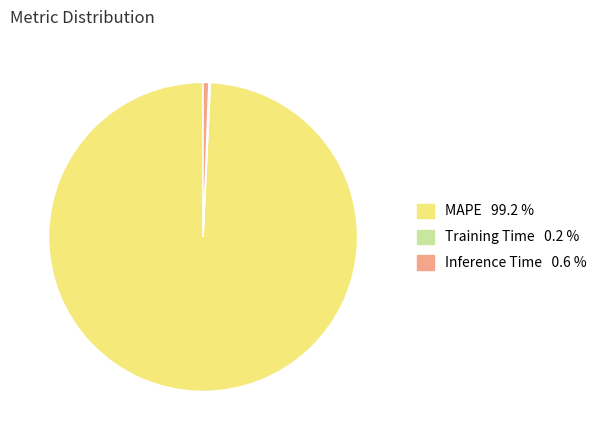

Which category has the biggest portion of the pie?

MAPE